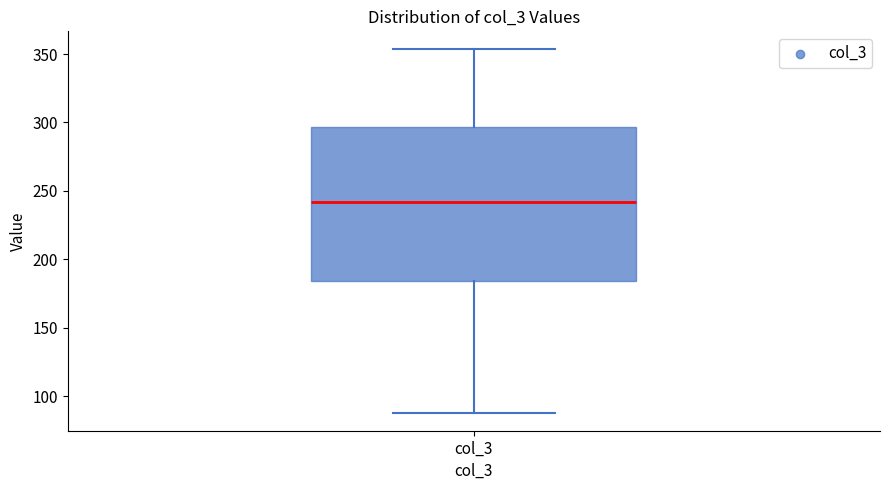

Where is the lower edge of the box for col_3 on the y-axis? The values are not printed on the chart, so give them approximately, as read against the axis.

185